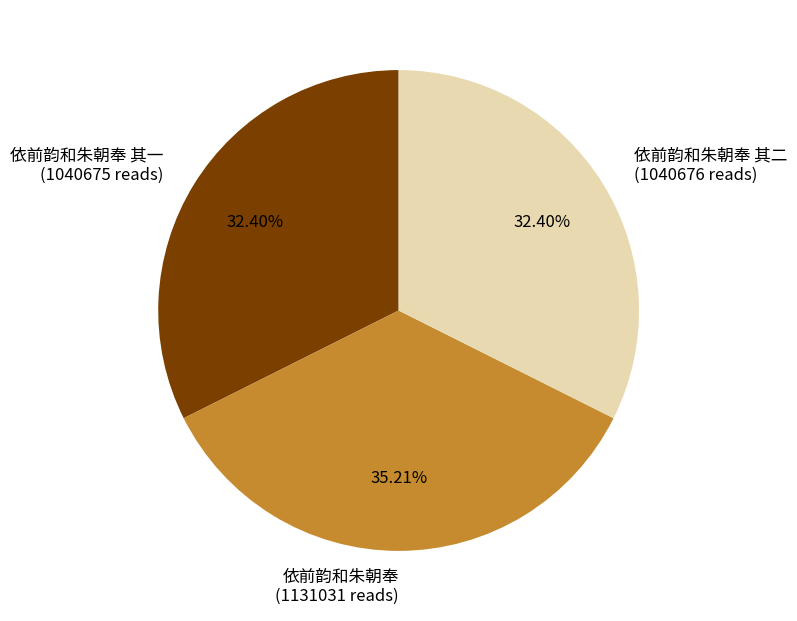

Count the number of slices in the pie.

3